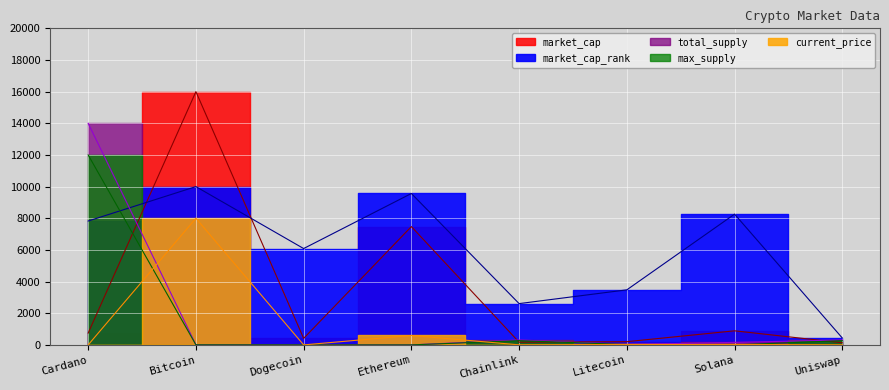

Where is the first local minimum for market_cap_rank?

Dogecoin